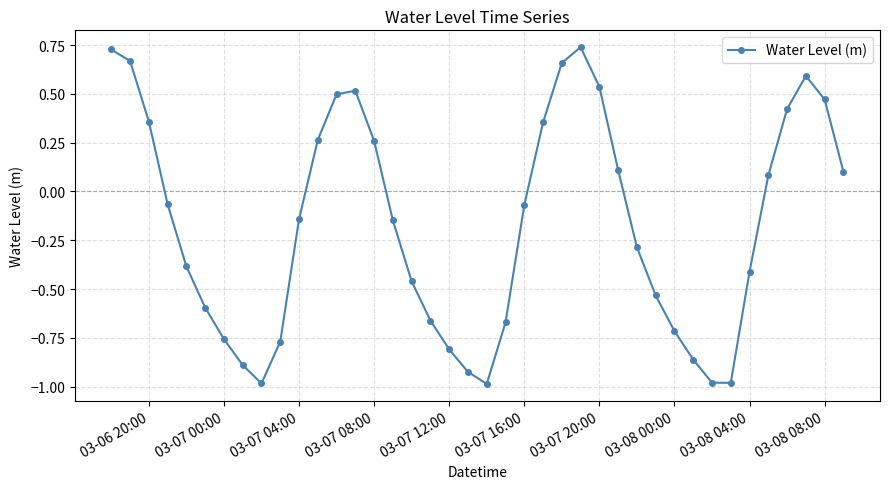

What is the difference between the maximum and minimum values?

1.7